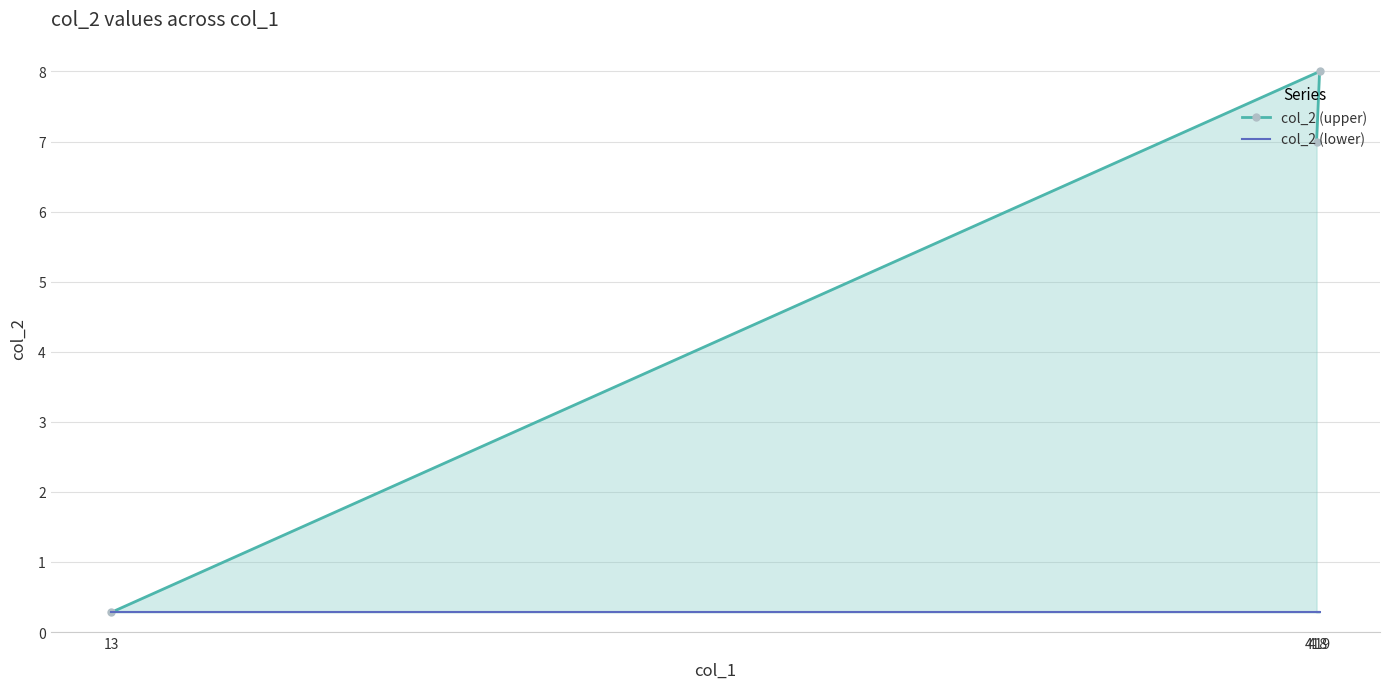

True or false: col_2 (lower) has a value of 0.3 at 418.

True